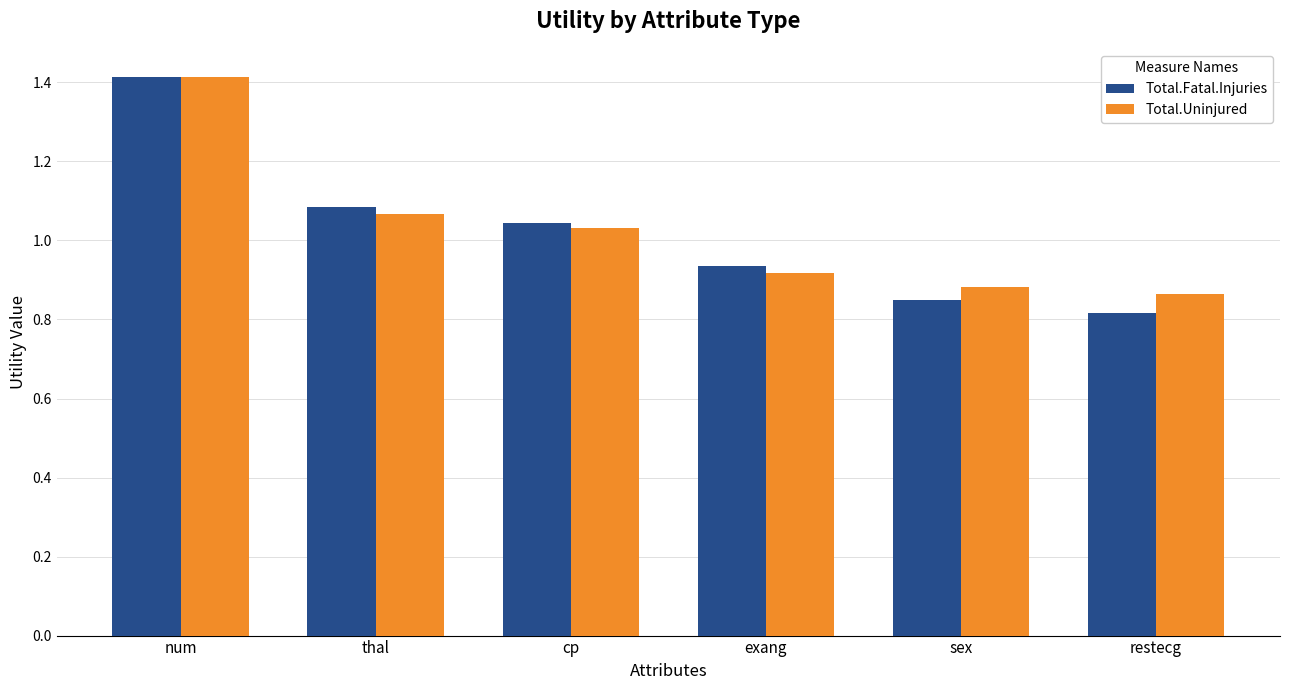

The value of Total.Fatal.Injuries at num is 0.5. True or false?

False